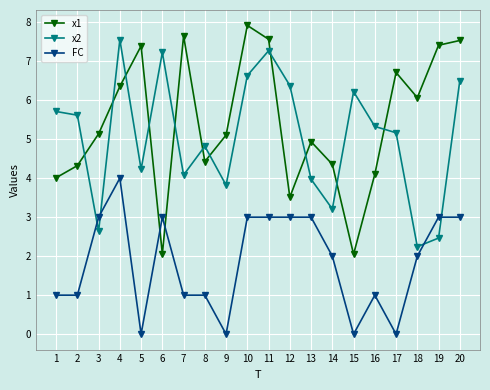

At which label is x1 closest to 4?

1